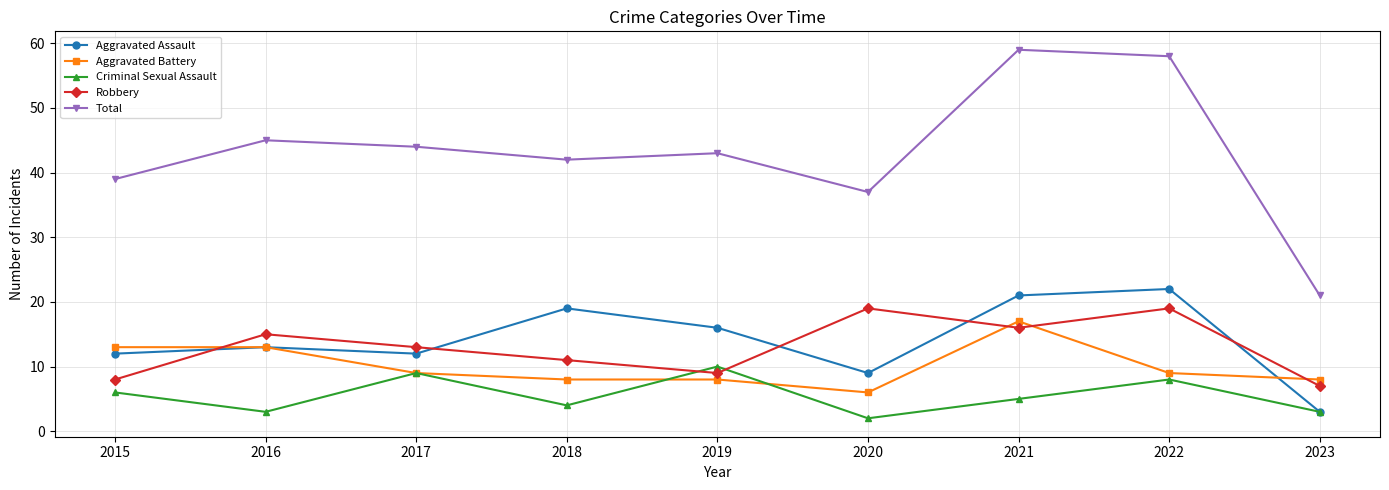

What is the sum of all Aggravated Assault values?

127